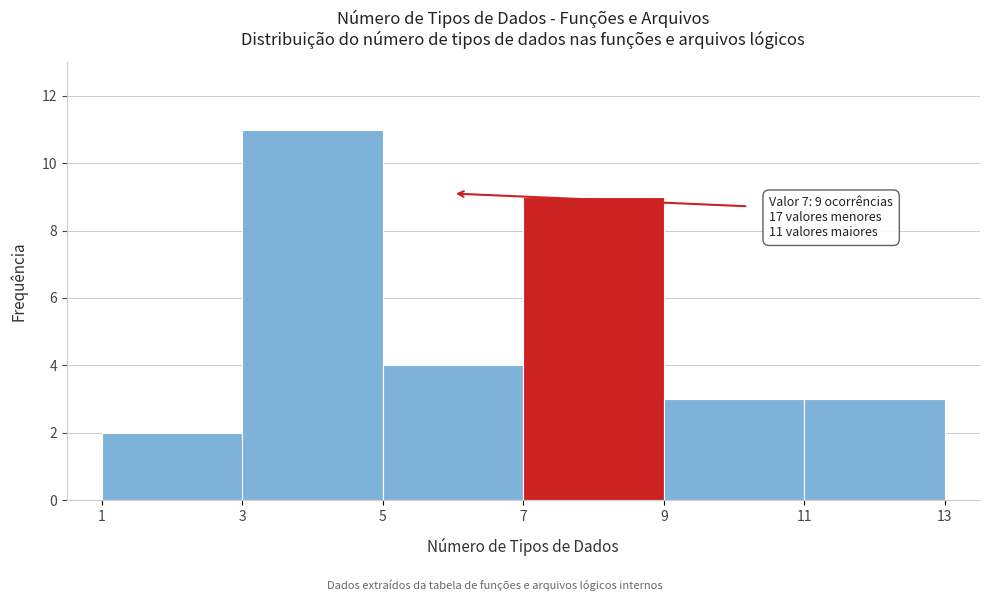

Over which range of the x-axis is the bar tallest?

3 to 5